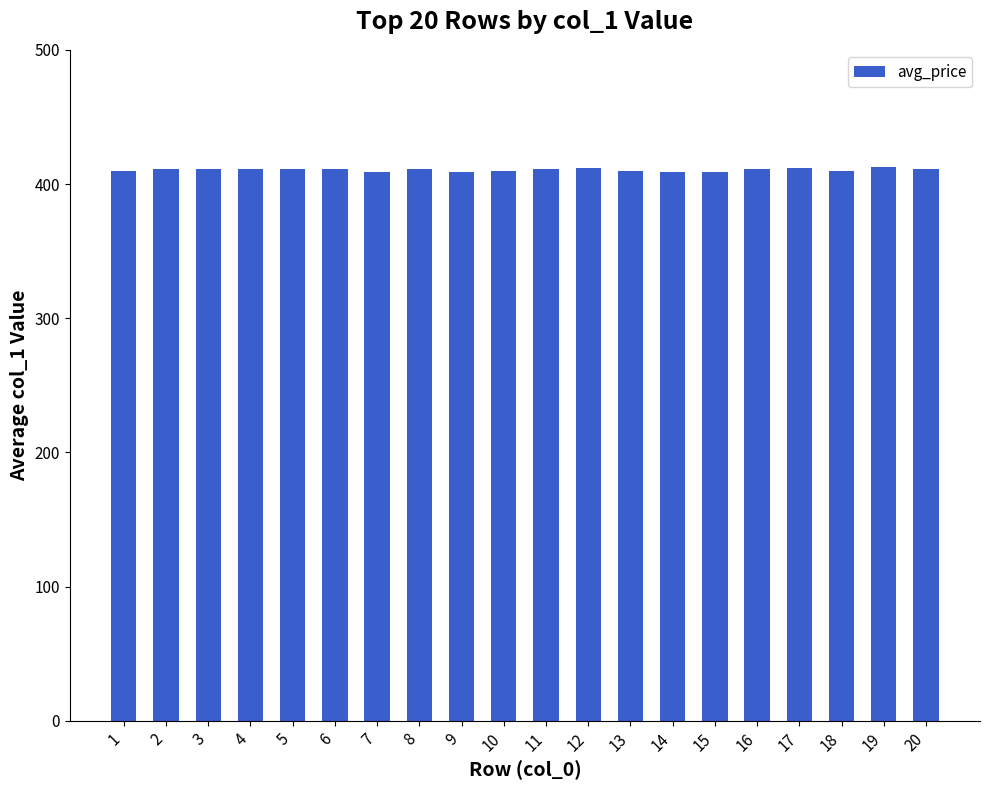

What is the sum of all values?

8212